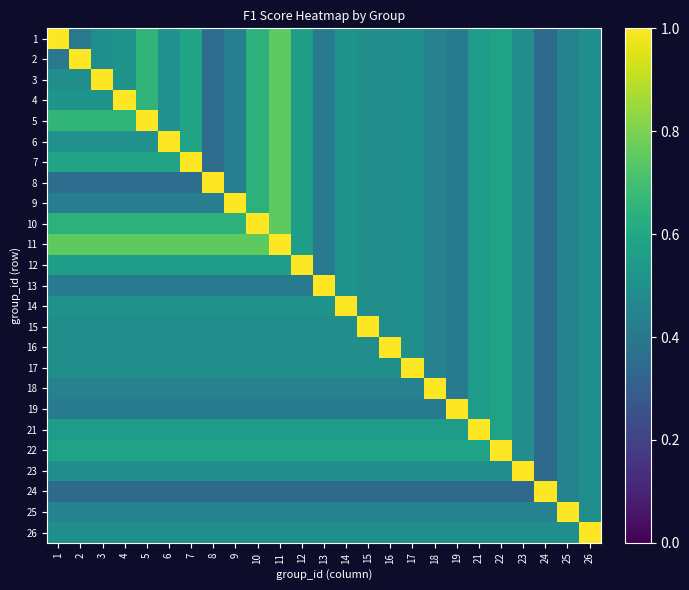

Between 8 and 22, which is larger?

22